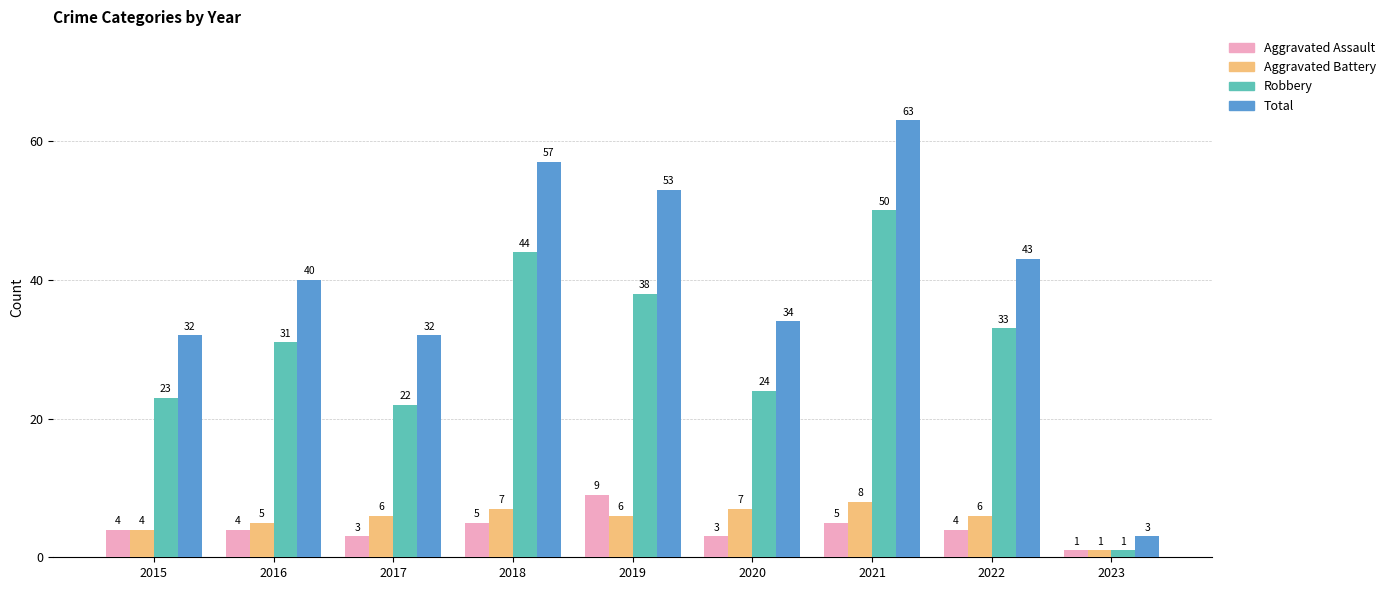

Reading right to left, list all the values displayed in this chart.

Aggravated Assault: 2023=1	2022=4	2021=5	2020=3	2019=9	2018=5	2017=3	2016=4	2015=4
Aggravated Battery: 2023=1	2022=6	2021=8	2020=7	2019=6	2018=7	2017=6	2016=5	2015=4
Robbery: 2023=1	2022=33	2021=50	2020=24	2019=38	2018=44	2017=22	2016=31	2015=23
Total: 2023=3	2022=43	2021=63	2020=34	2019=53	2018=57	2017=32	2016=40	2015=32